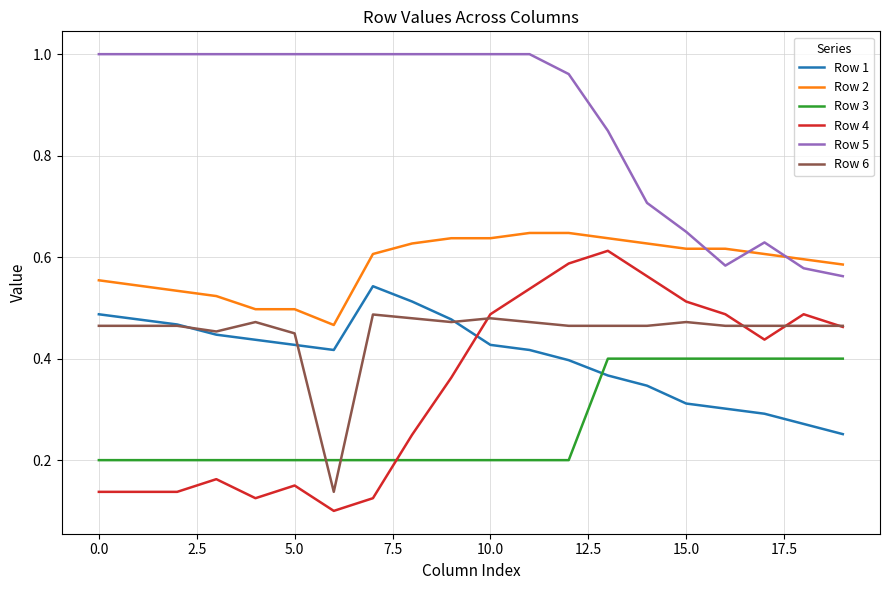

Which series has the widest spread of values?

Row 4